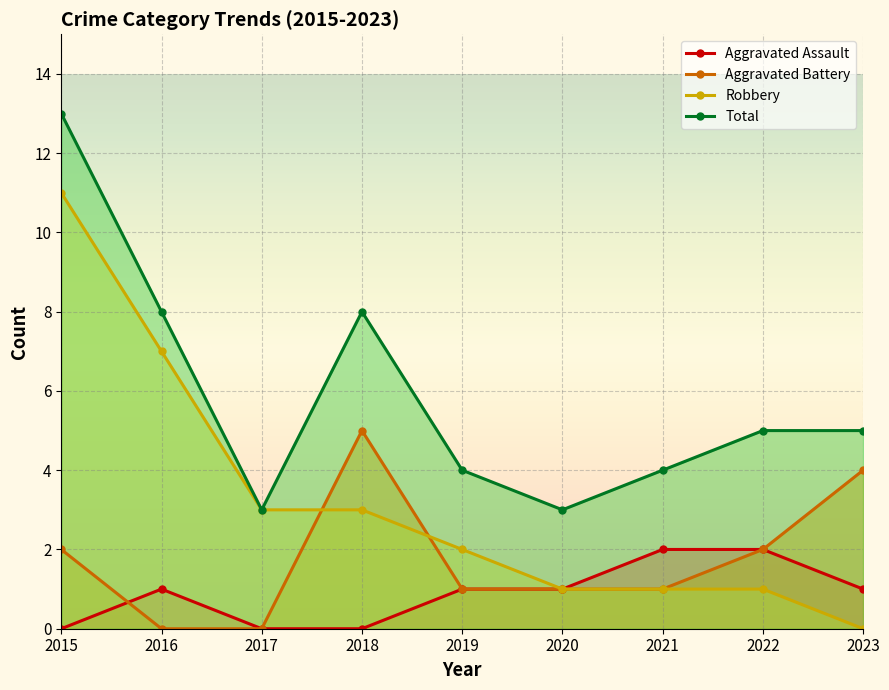

The Total series shows 5 at 2022. True or false?

True